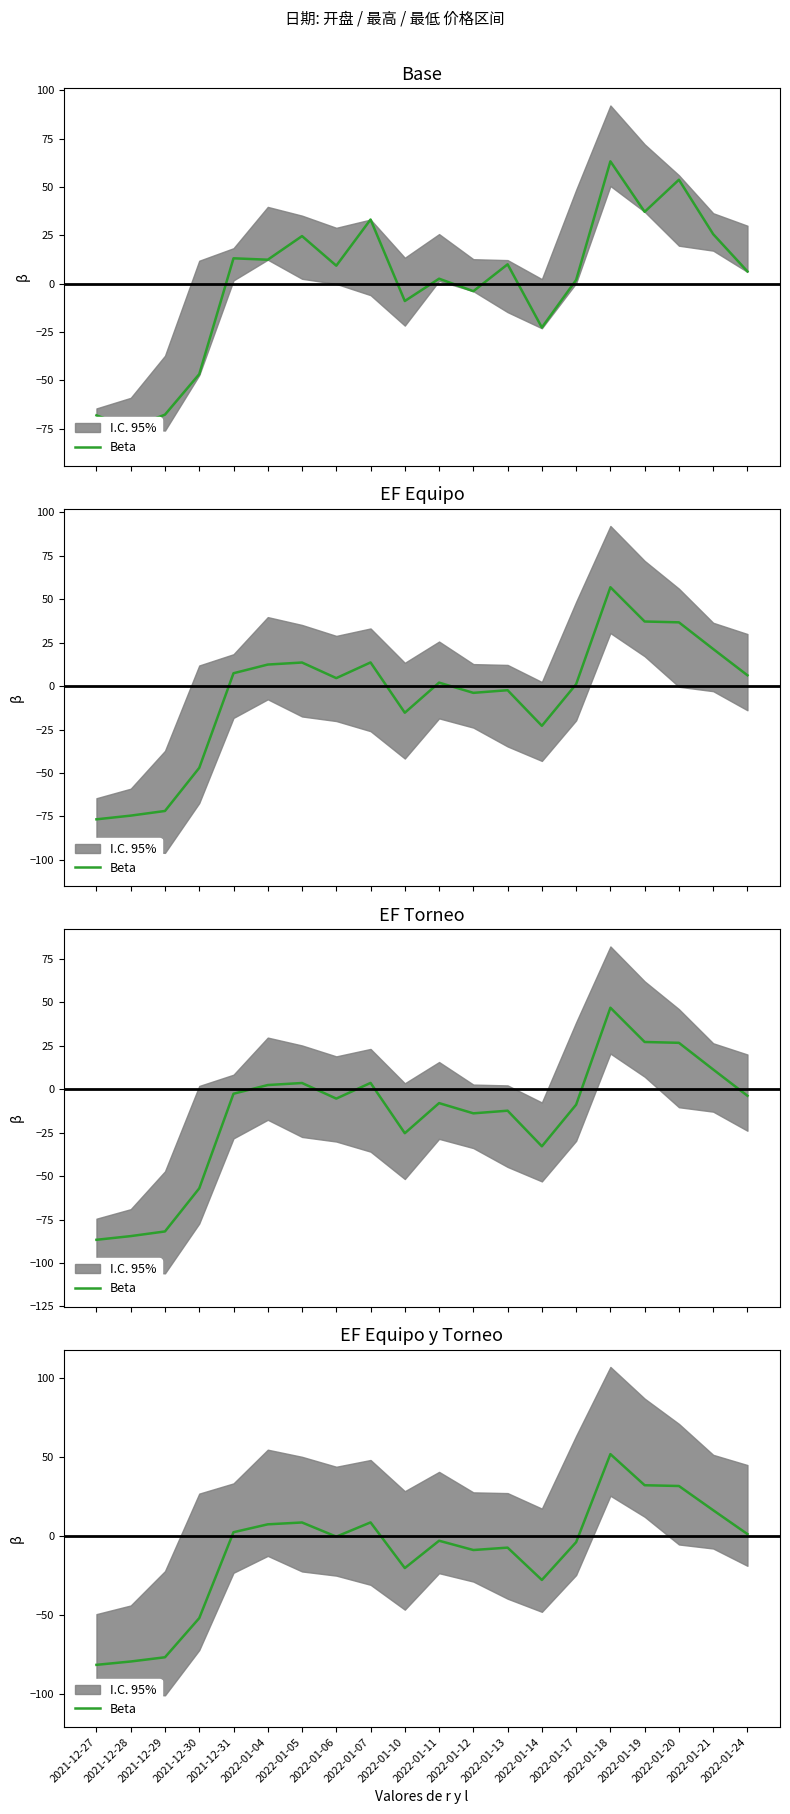

How many interior local peaks (higher than both neighbors) does the data have?

5